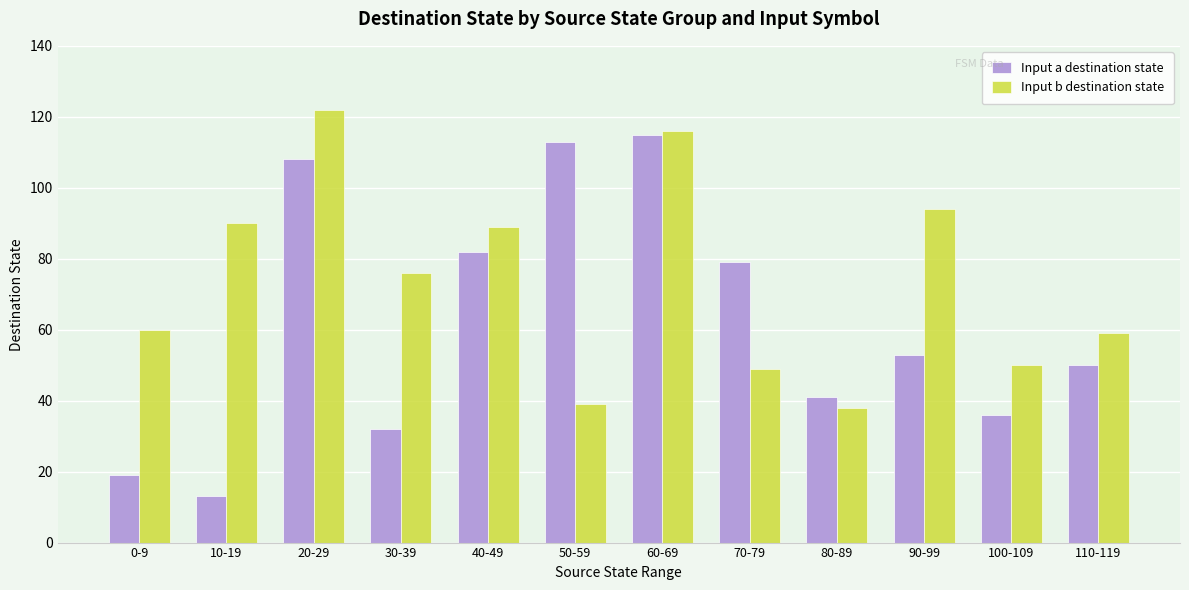

At which label does Input b destination state first exceed 76?

10-19